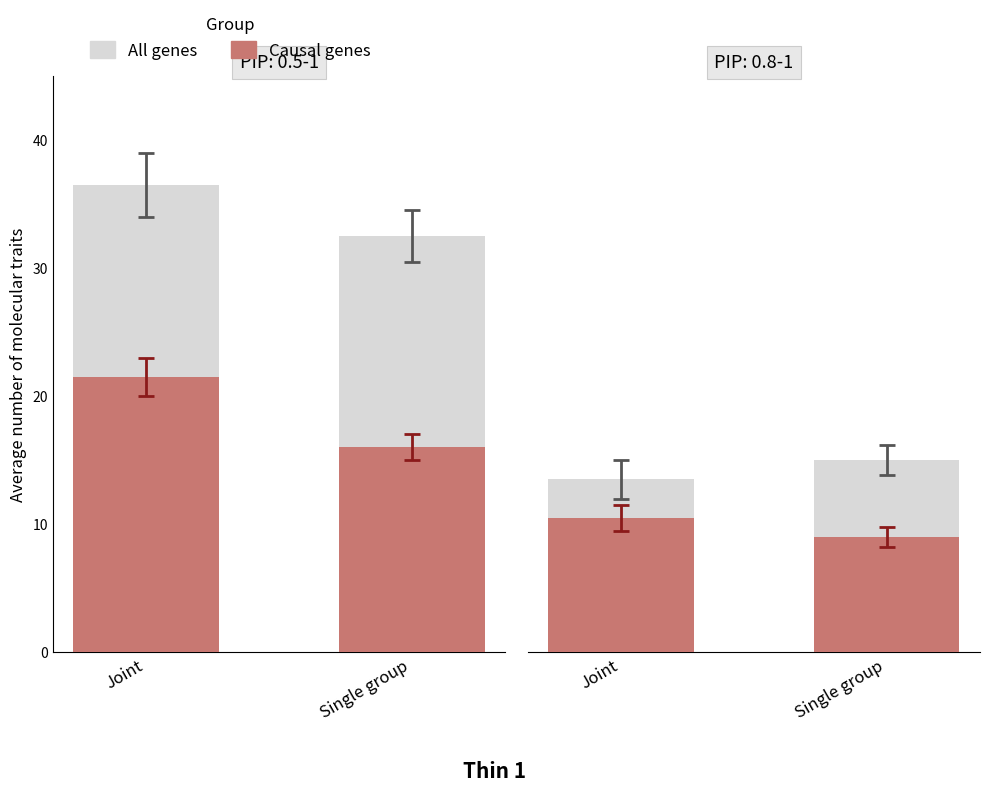

Rank the series by their average value, from lowest to highest.

Causal genes, All genes